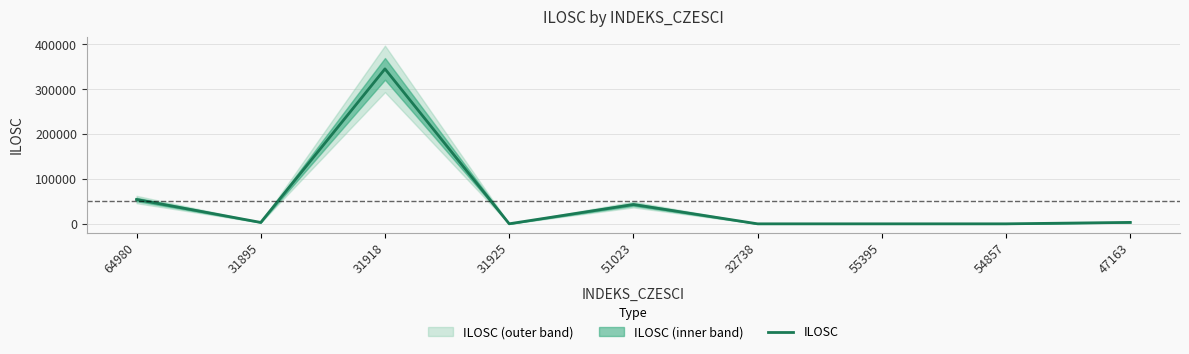

The value at 32738 is 238. True or false?

False